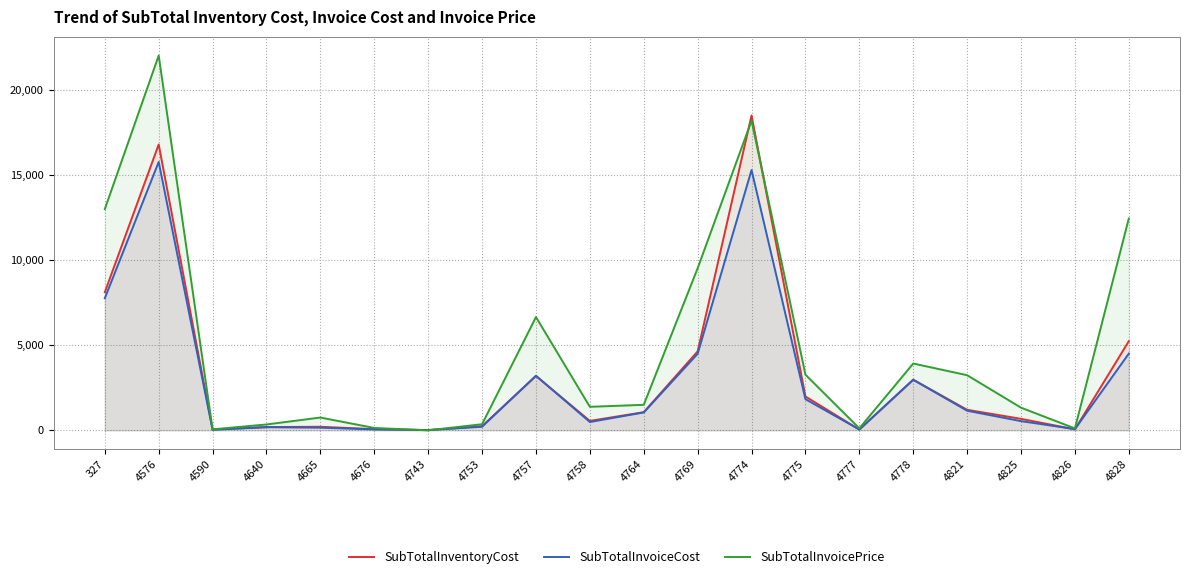

What is the sum of all SubTotalInvoiceCost values?

59800.2